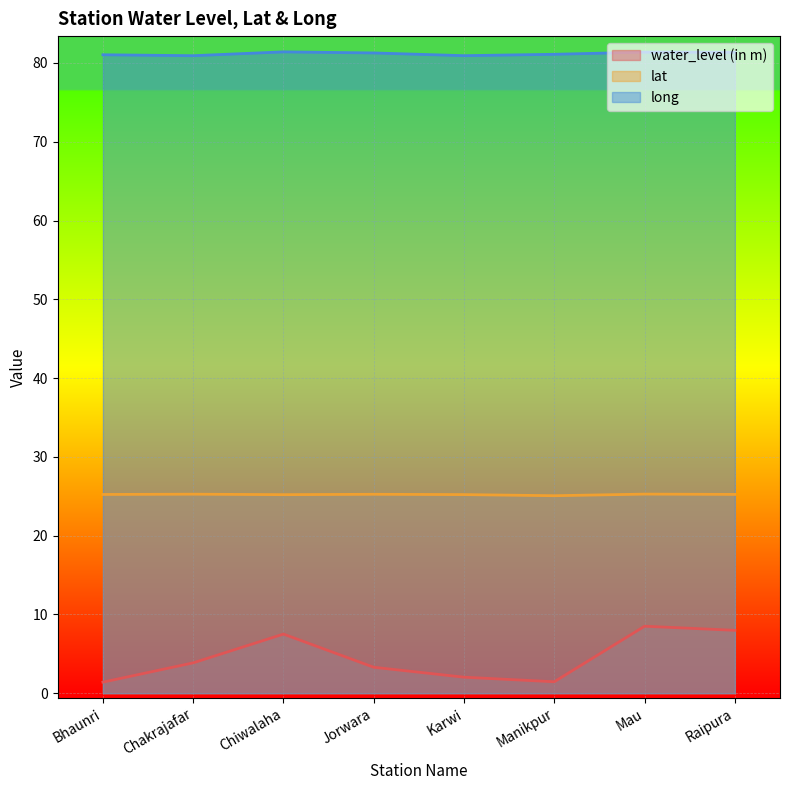

List the labels in order of long value, smallest first.

Chakrajafar, Karwi, Bhaunri, Manikpur, Jorwara, Raipura, Mau, Chiwalaha